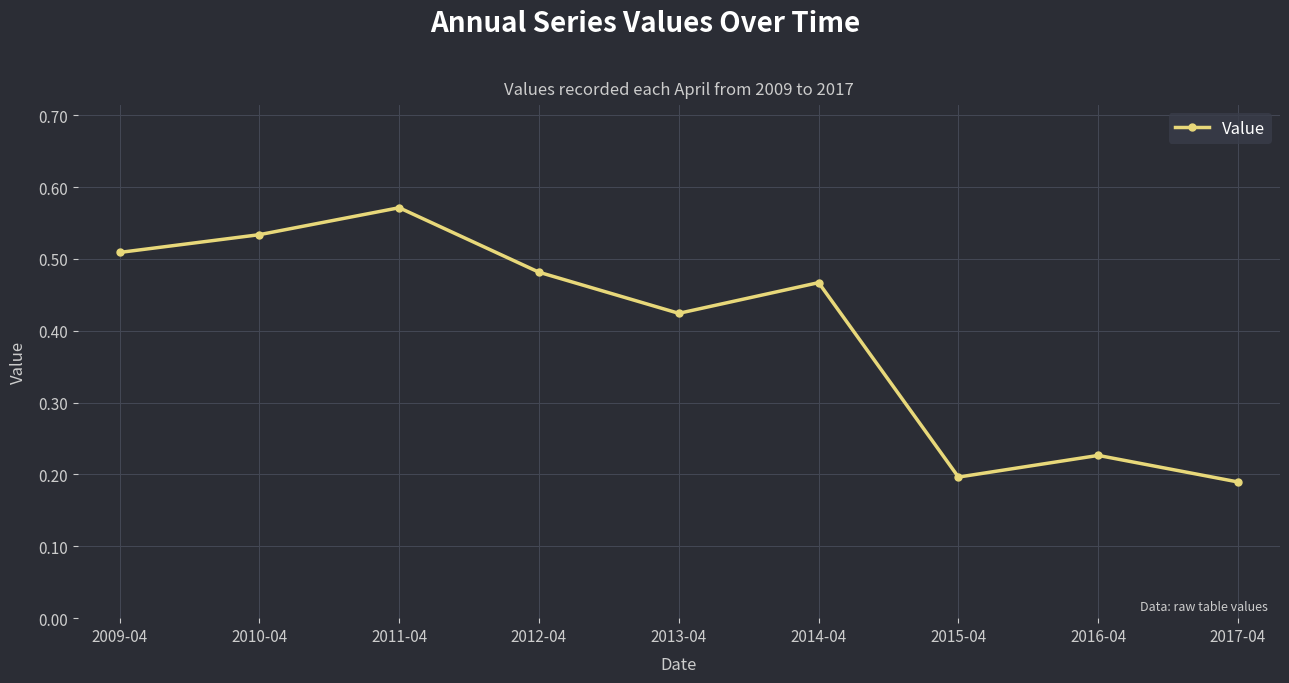

Rank the categories by value from highest to lowest.

2011-04, 2010-04, 2009-04, 2012-04, 2014-04, 2013-04, 2016-04, 2015-04, 2017-04